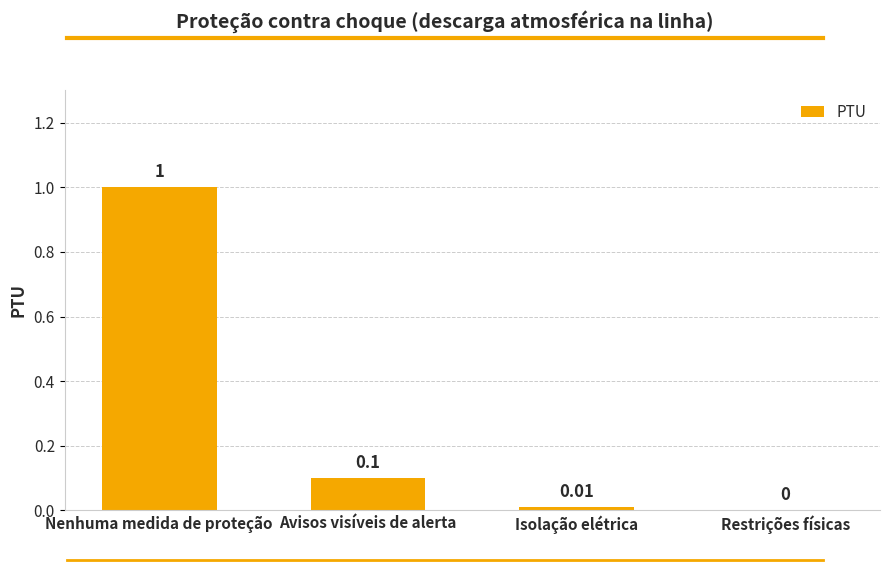

What is the sum of the values at Nenhuma medida de proteção and Isolação elétrica?

1.0